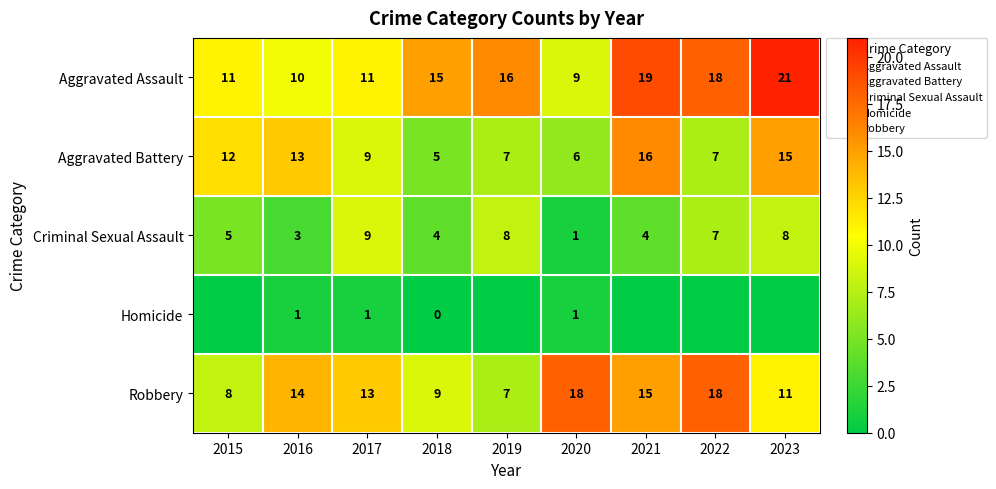

What is the spread (max minus min) of values at 2015?

12